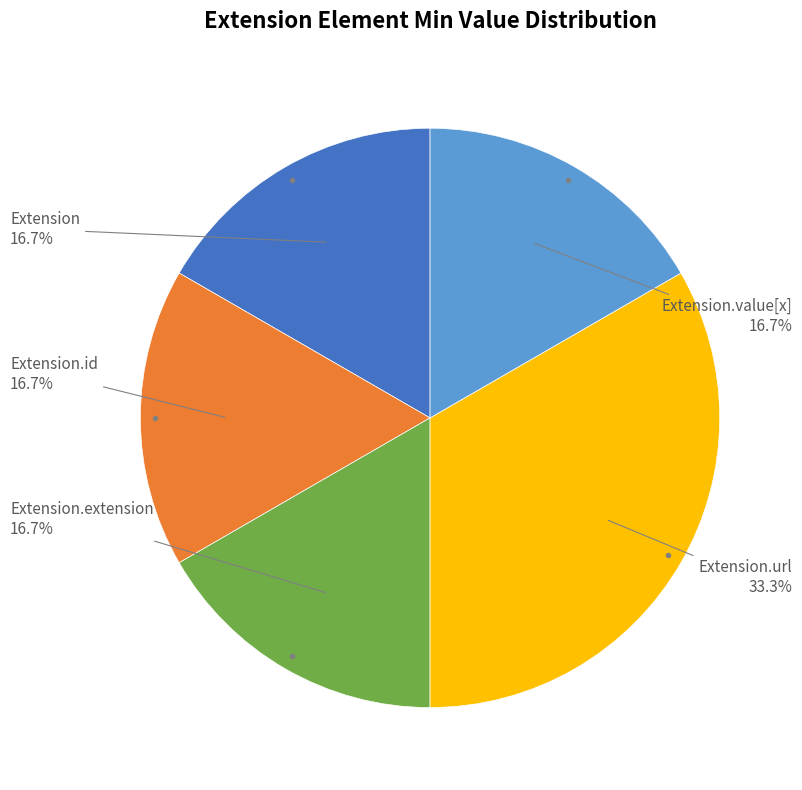

Is there any slice that represents more than half of the pie?

No